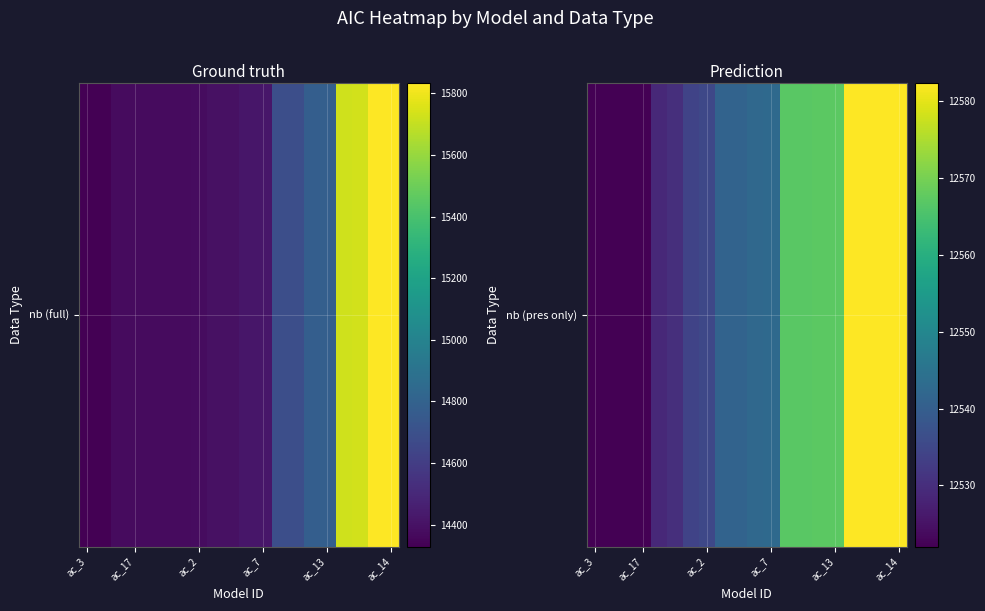

What is the difference between the maximum and minimum values?

60.4